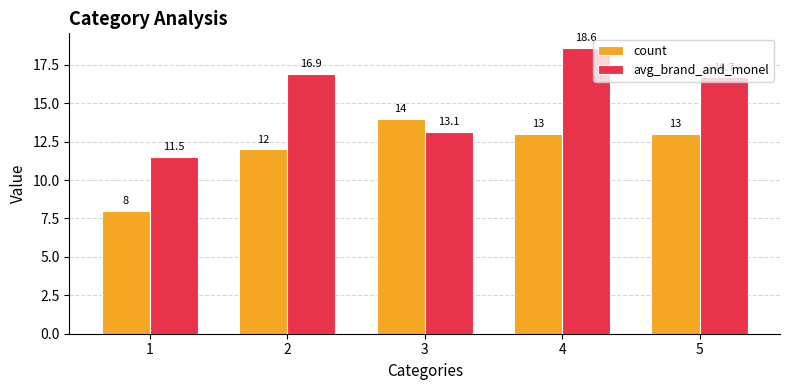

How many values in the avg_brand_and_monel series are below 16?

2